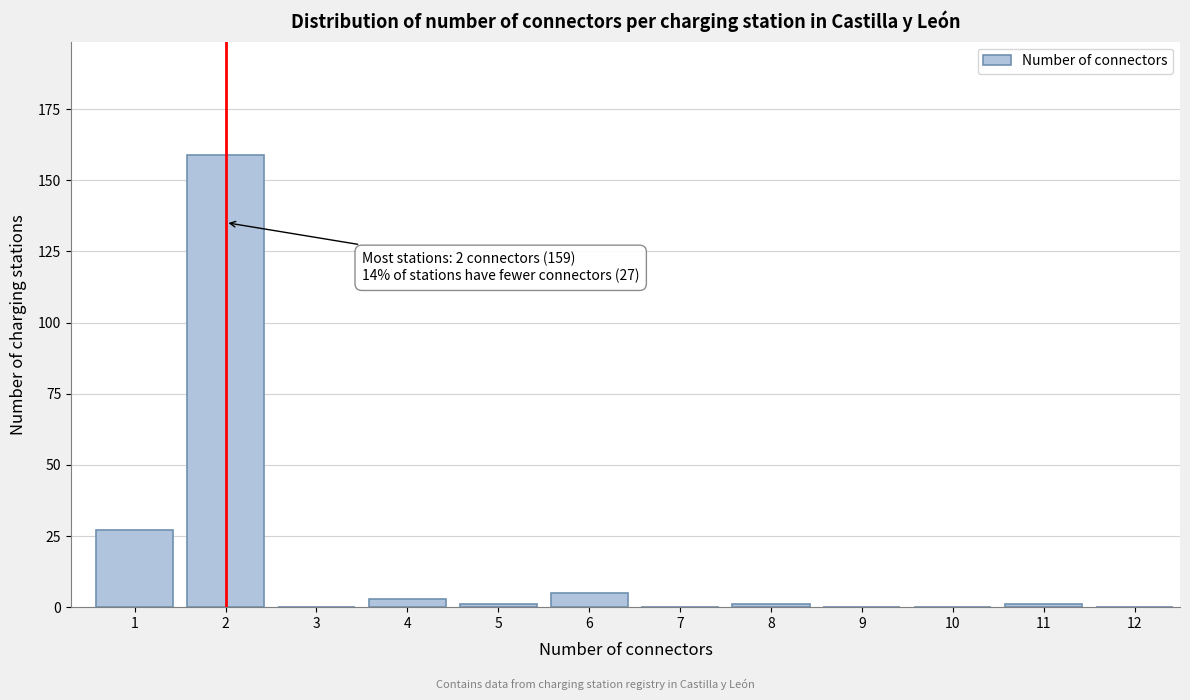

Reading left to right, what are all the values shown in this chart?

1=27	2=159	3=0	4=3	5=1	6=5	7=0	8=1	9=0	10=0	11=1	12=0